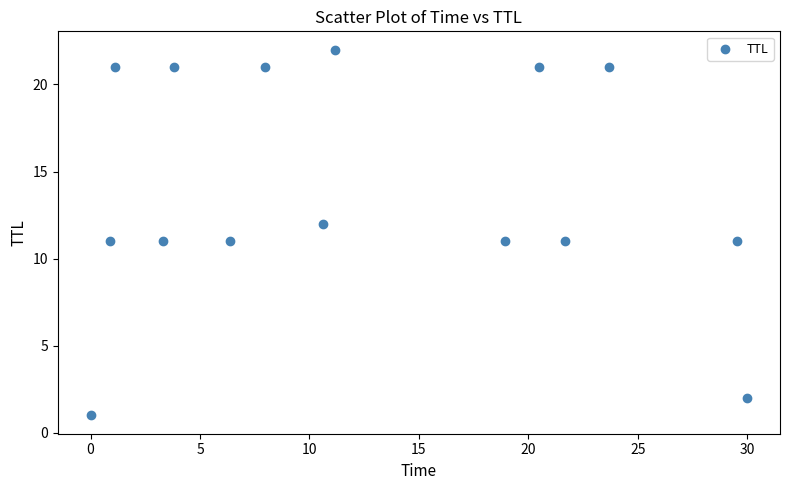

What is the range of Y values (max minus min)?

21